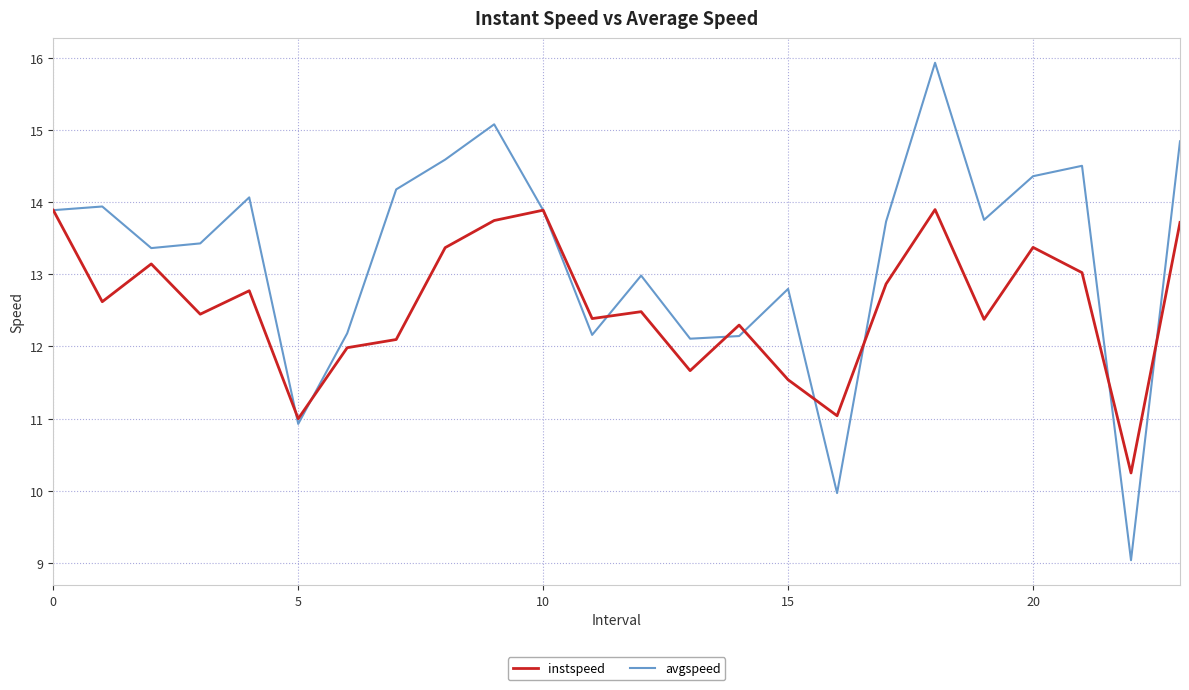

What is the minimum value for instspeed?

10.2